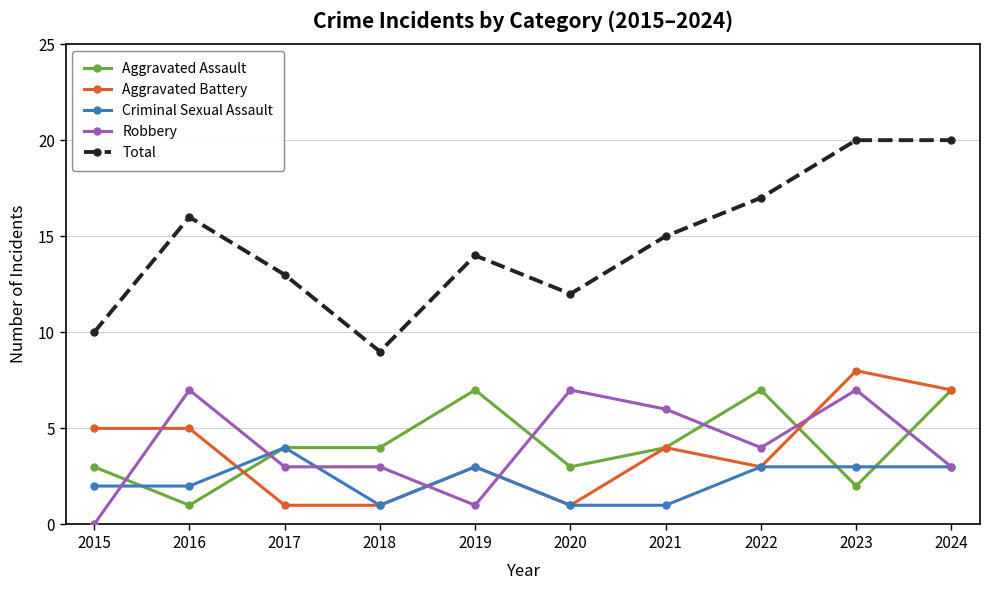

True or false: Total and Criminal Sexual Assault intersect in this chart.

False